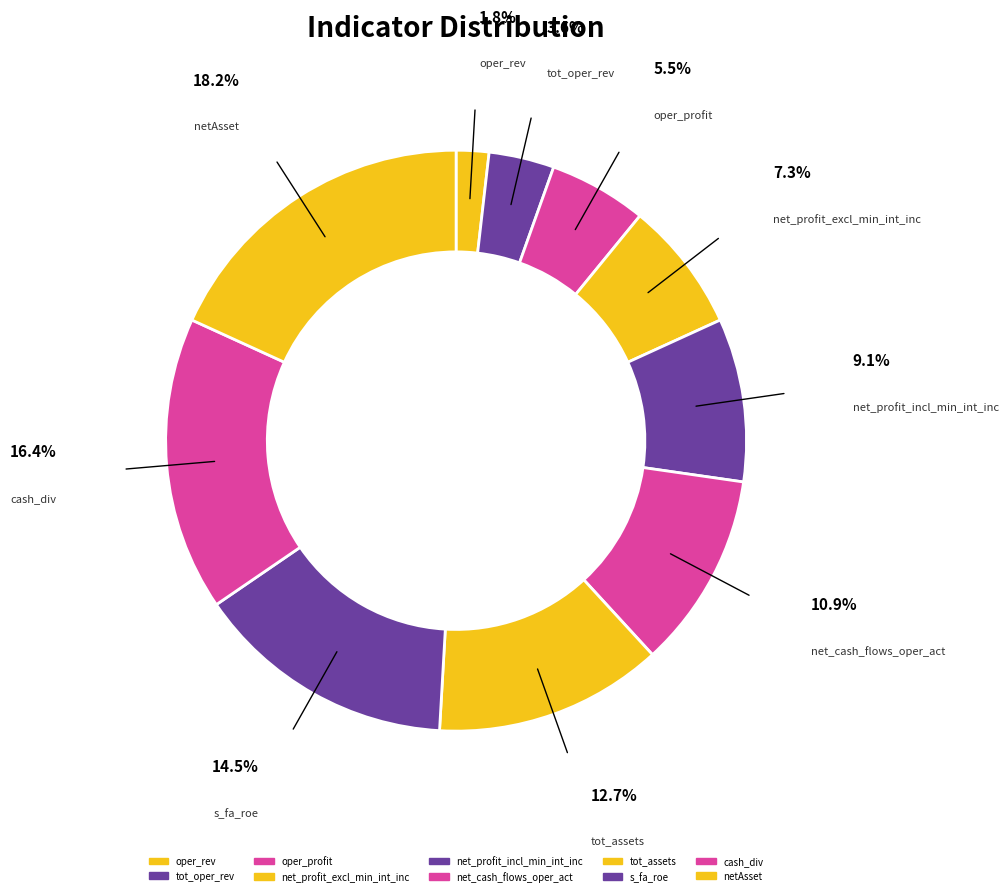

Between tot_assets and netAsset, which is larger?

netAsset